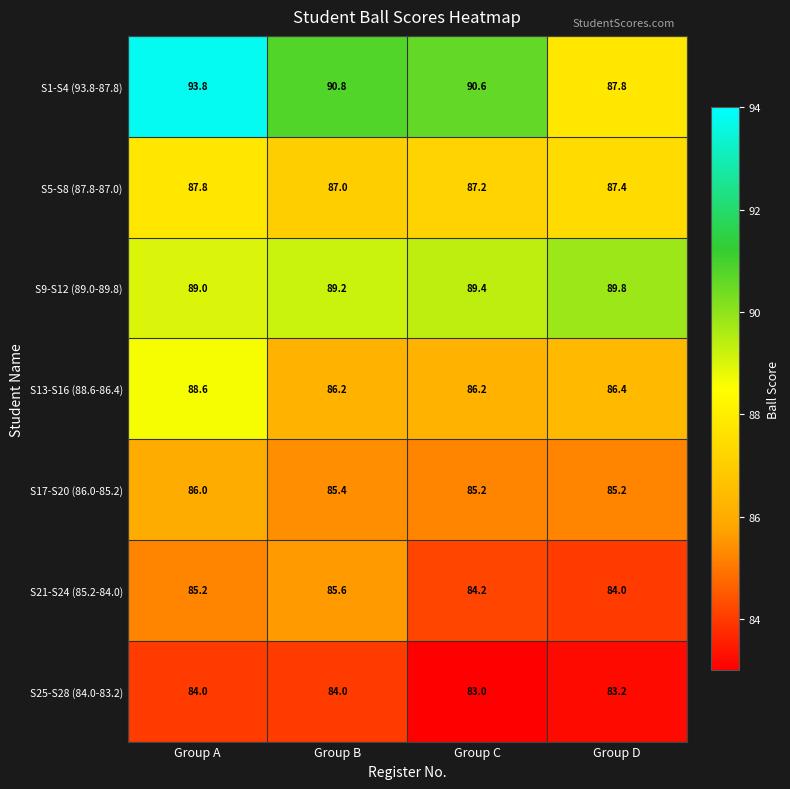

What is the difference between the maximum and minimum values in the S25-S28 (84.0-83.2) series?

1.0